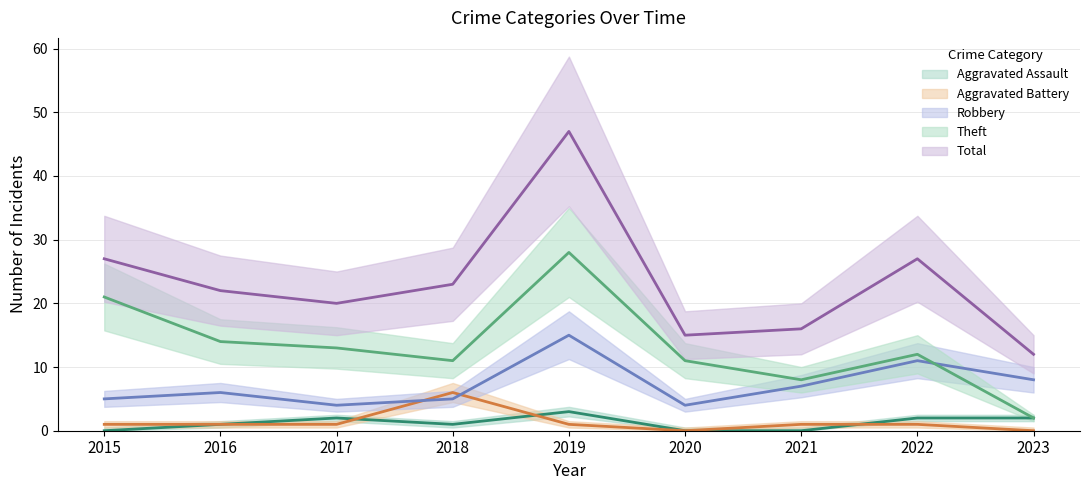

Which label corresponds to the smallest value in the chart?

2015